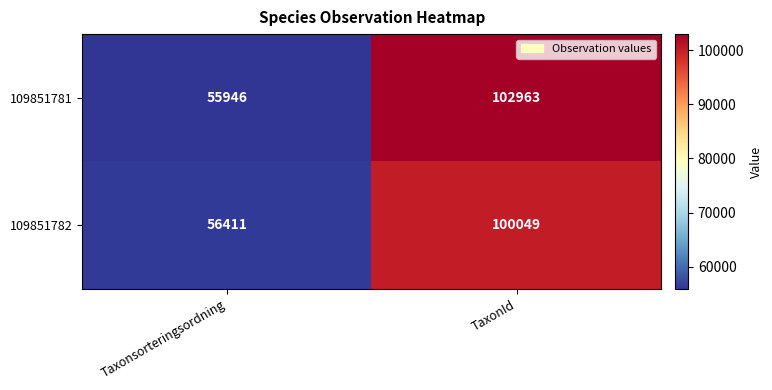

What is the average value of the 109851782 series?

78230